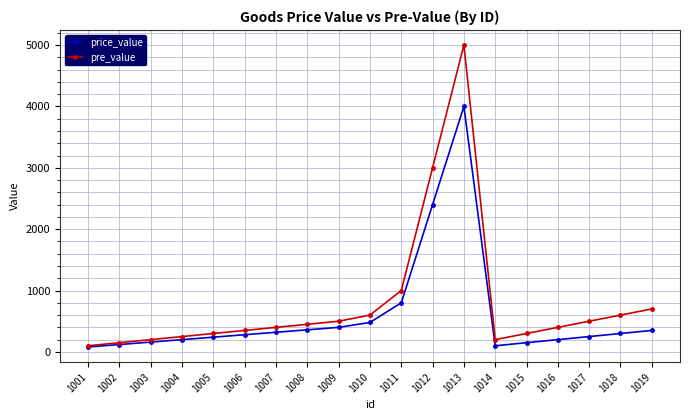

What are all the series names shown in the legend?

price_value, pre_value